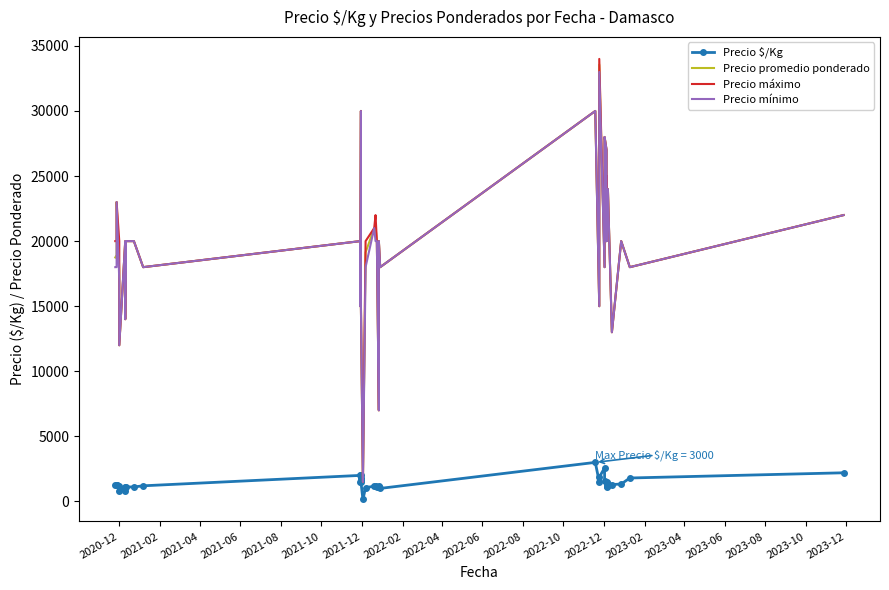

The value of Precio promedio ponderado at 2021-10 is 11913. True or false?

False